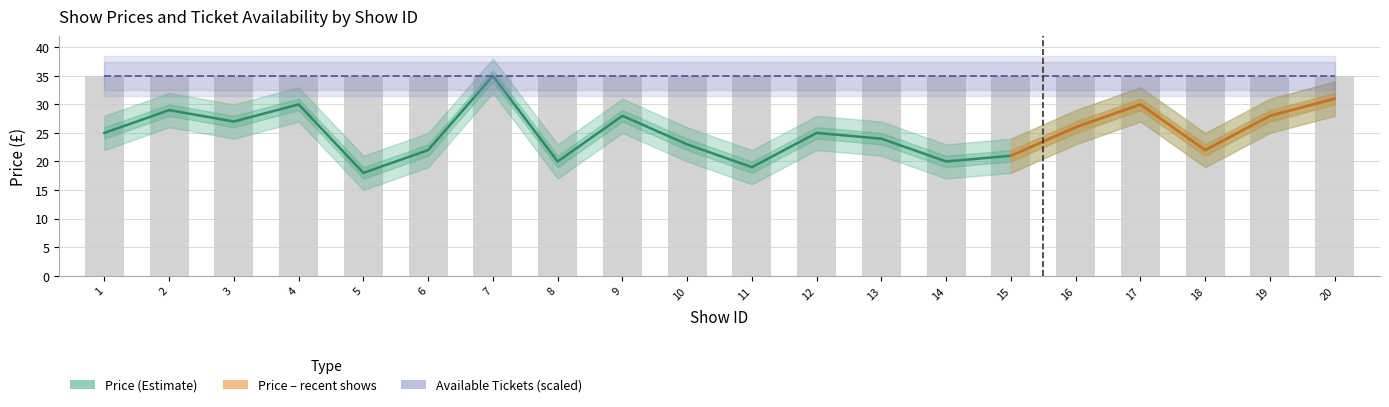

Which label corresponds to the smallest value in the chart?

5